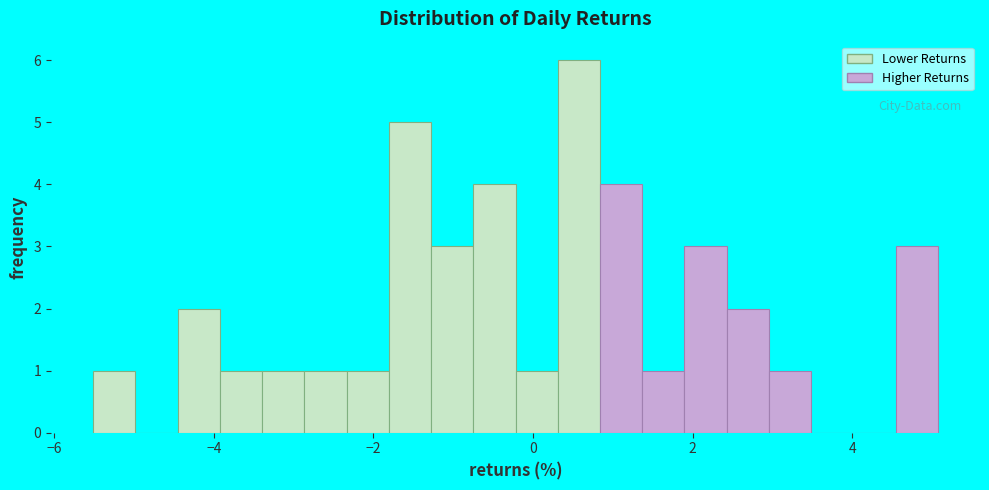

Around what value on the x-axis is the tallest bar? Give the approximate position of its centre, as read against the axis.

0.6